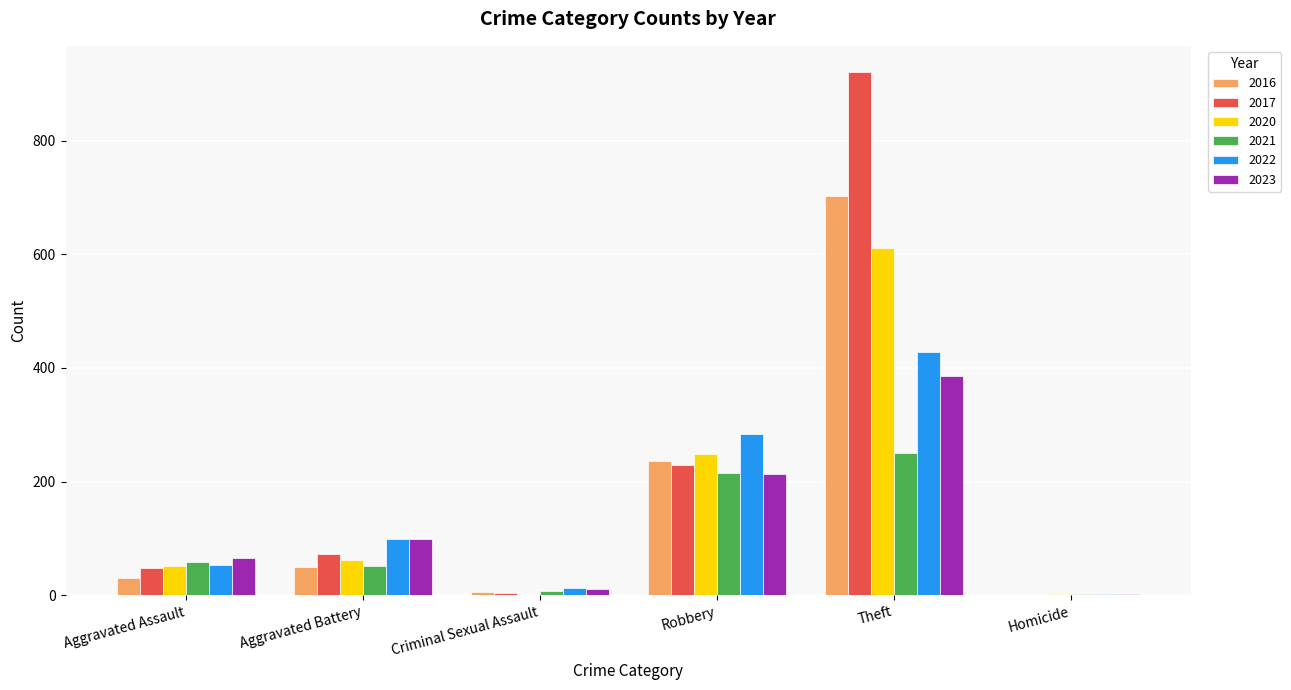

True or false: 2023 has a value of 66 at Aggravated Assault.

True